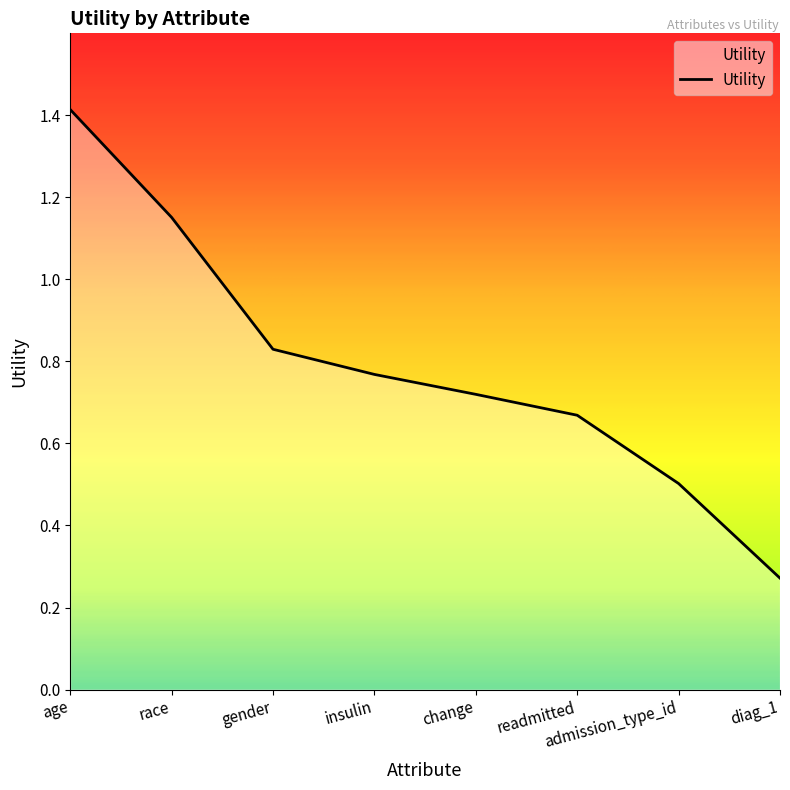

Does the chart display data point markers on the line(s)?

No